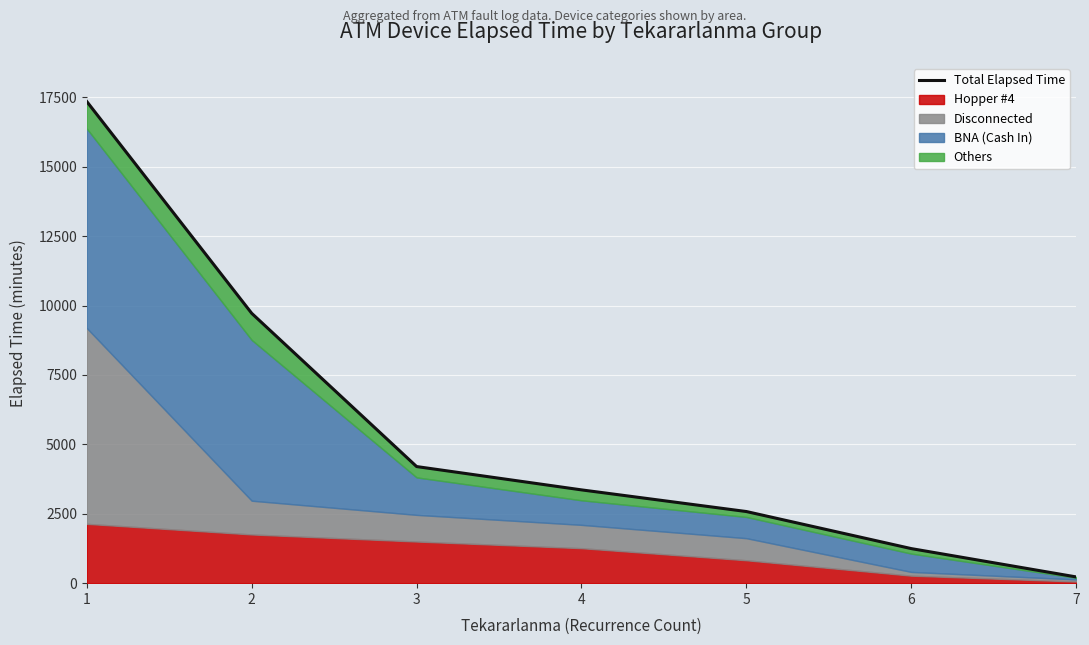

List the labels in order of value, smallest first.

7, 6, 5, 4, 3, 2, 1